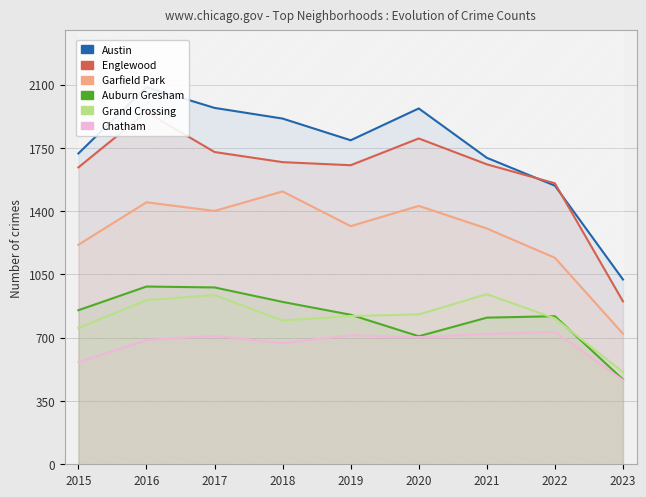

How many series are shown in this chart?

6